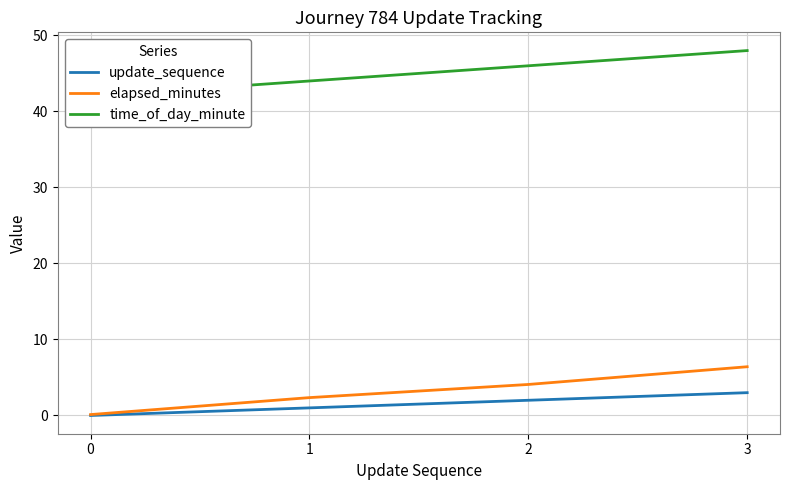

Rank the series at 3 from highest to lowest value.

time_of_day_minute, elapsed_minutes, update_sequence